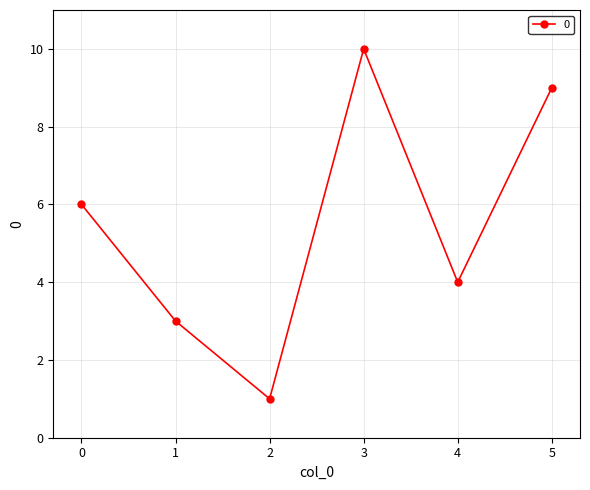

The value at 2 is 1. True or false?

True